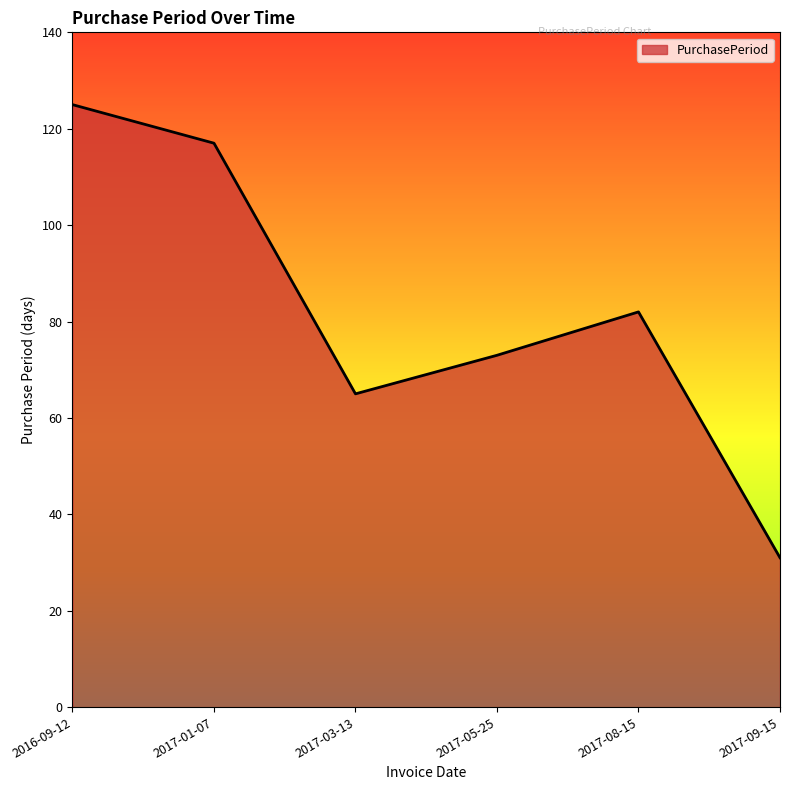

How many lines are shown in the chart?

1